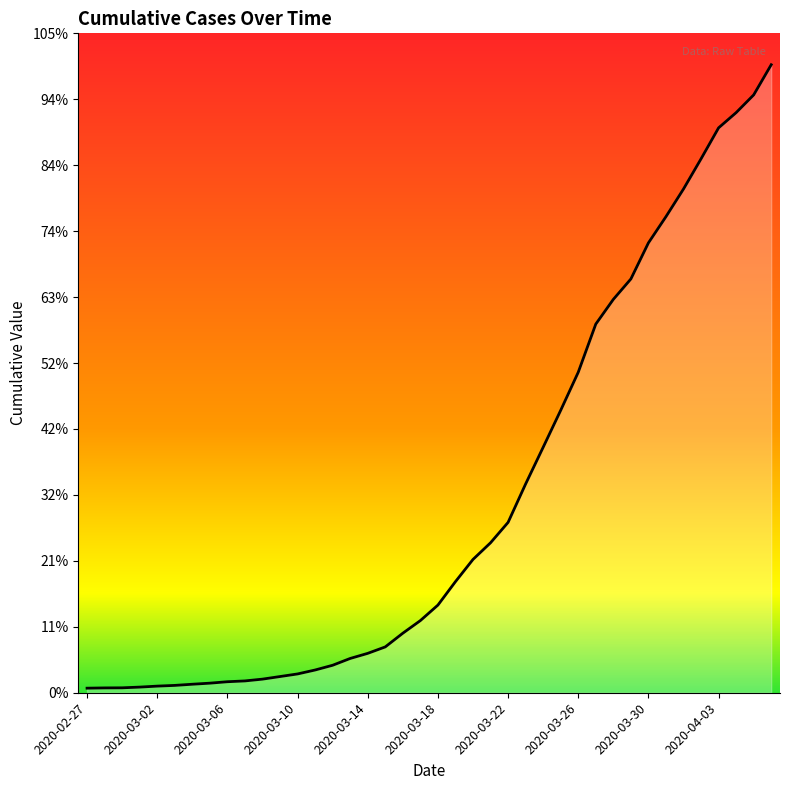

What is the difference between the second highest and minimum values?

6627